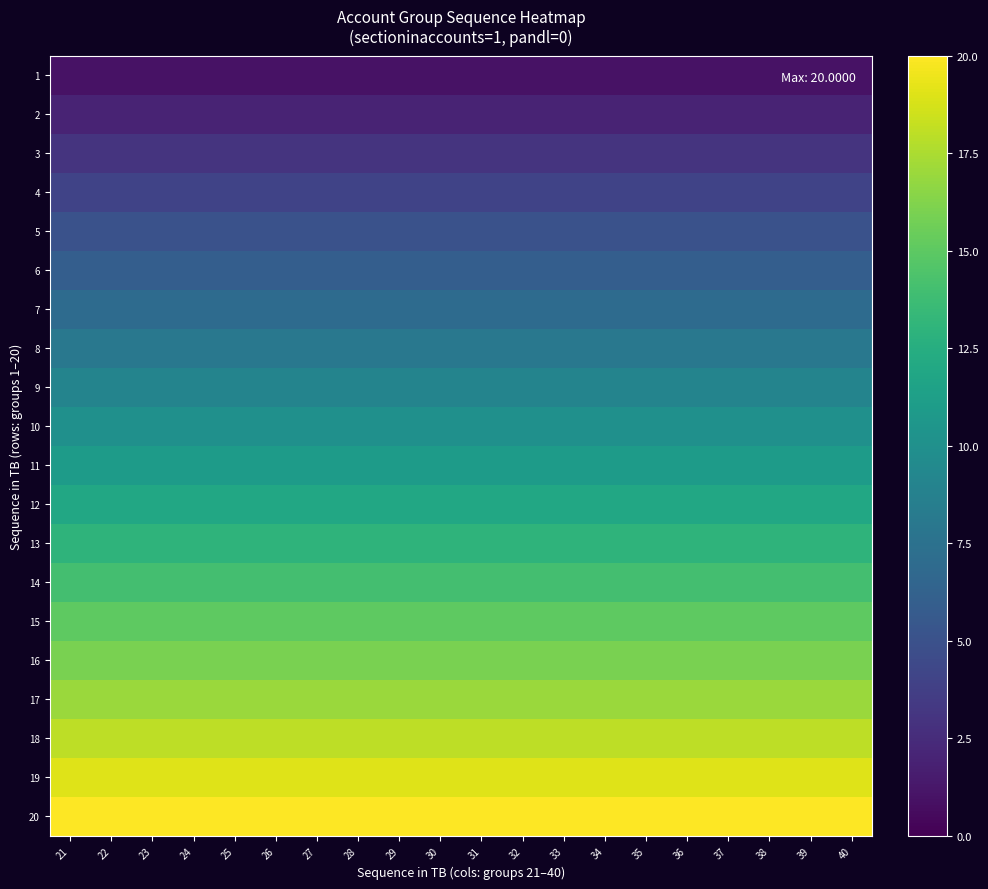

At which category is the sum across all series the highest?

21